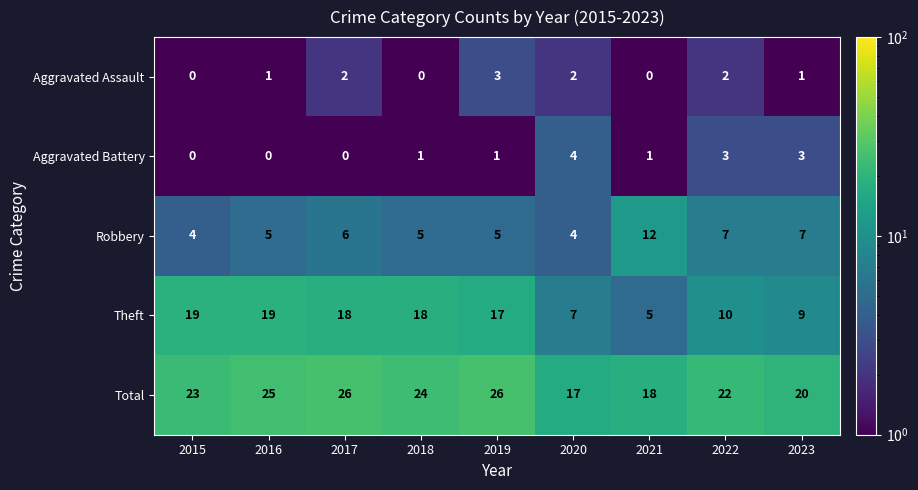

At 2023, list the series in order from largest to smallest.

Total, Theft, Robbery, Aggravated Battery, Aggravated Assault